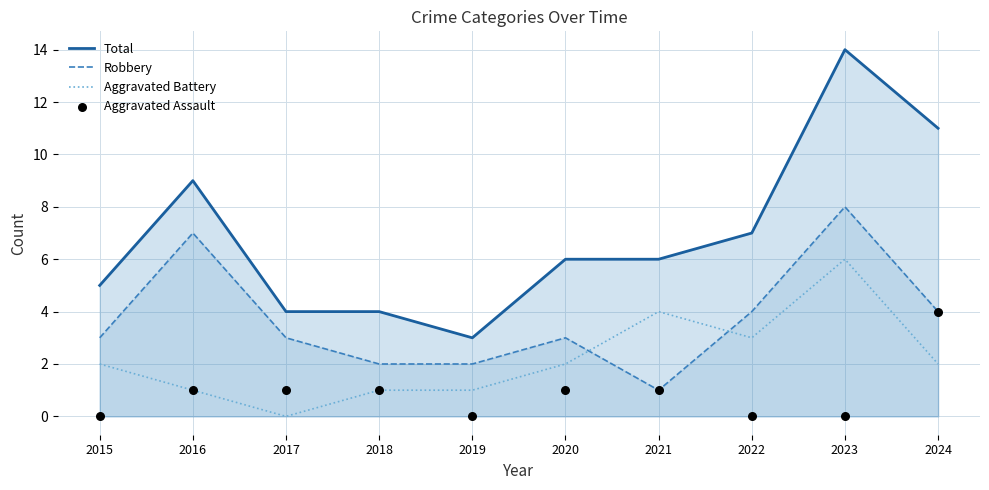

Which series contains the highest Y value?

Total